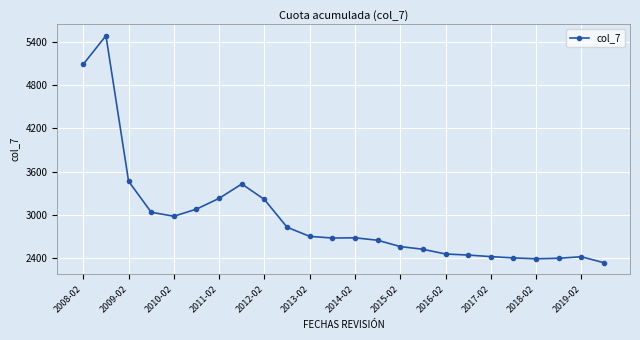

What is the value of the 13th point from the left?

2681.2